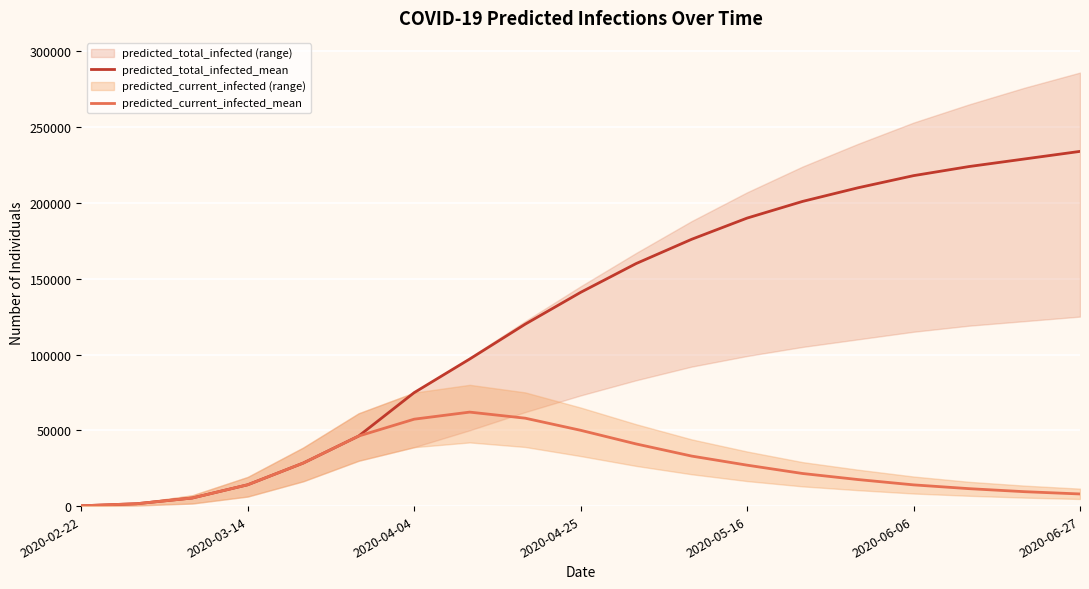

What is the difference between the highest and lowest values at 8?

62000